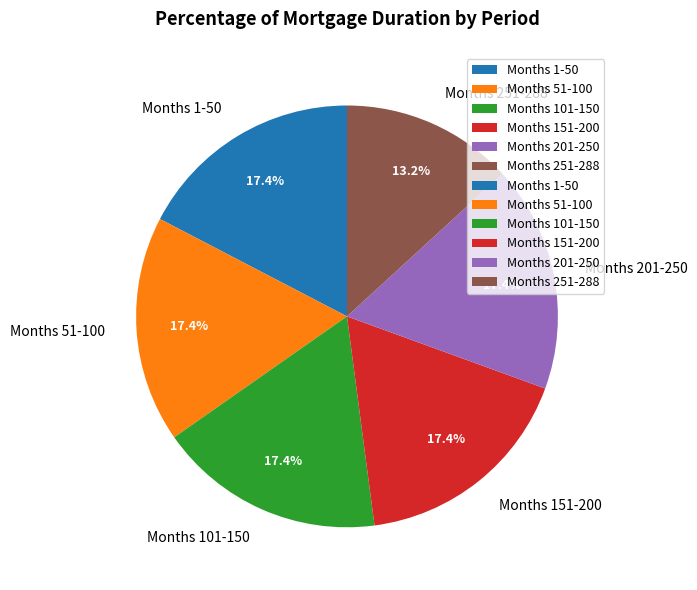

What is the ratio of the value at Months 201-250 to the value at Months 101-150?

1.0